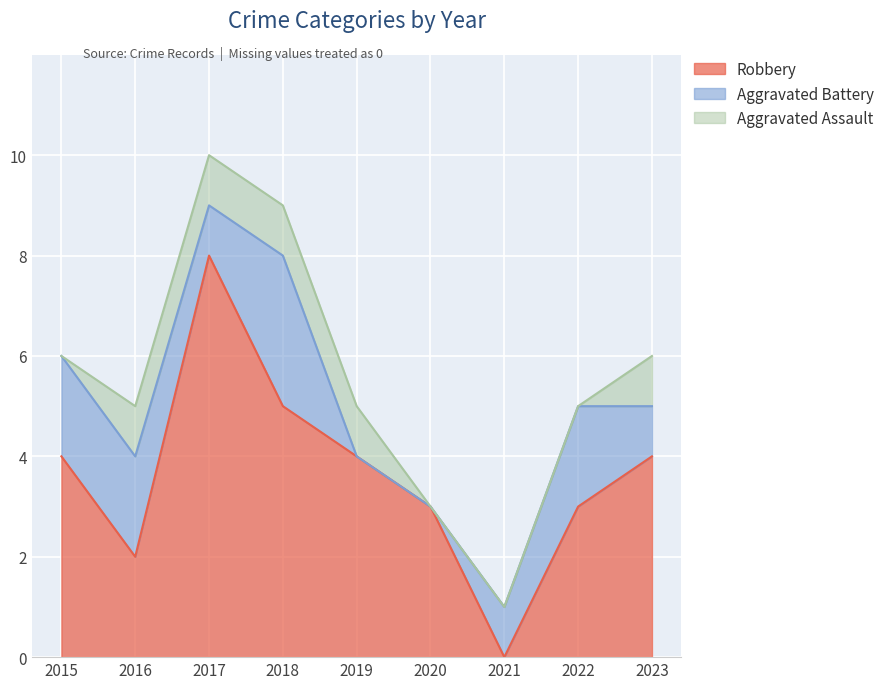

What is the difference between the second highest and minimum values in the Aggravated Battery series?

2